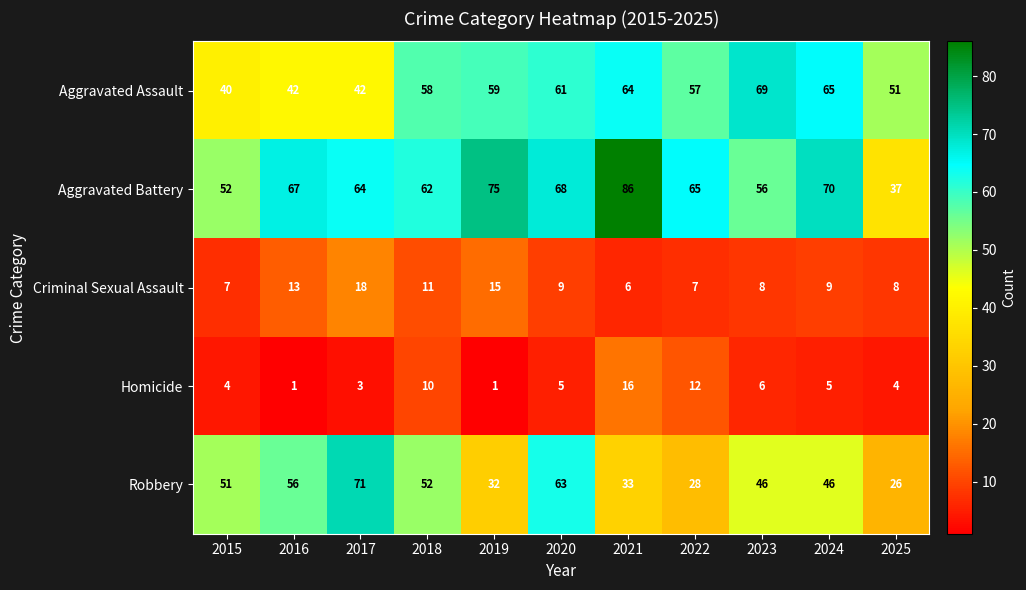

Between 2021 and 2025, which series saw the biggest shift?

Aggravated Battery